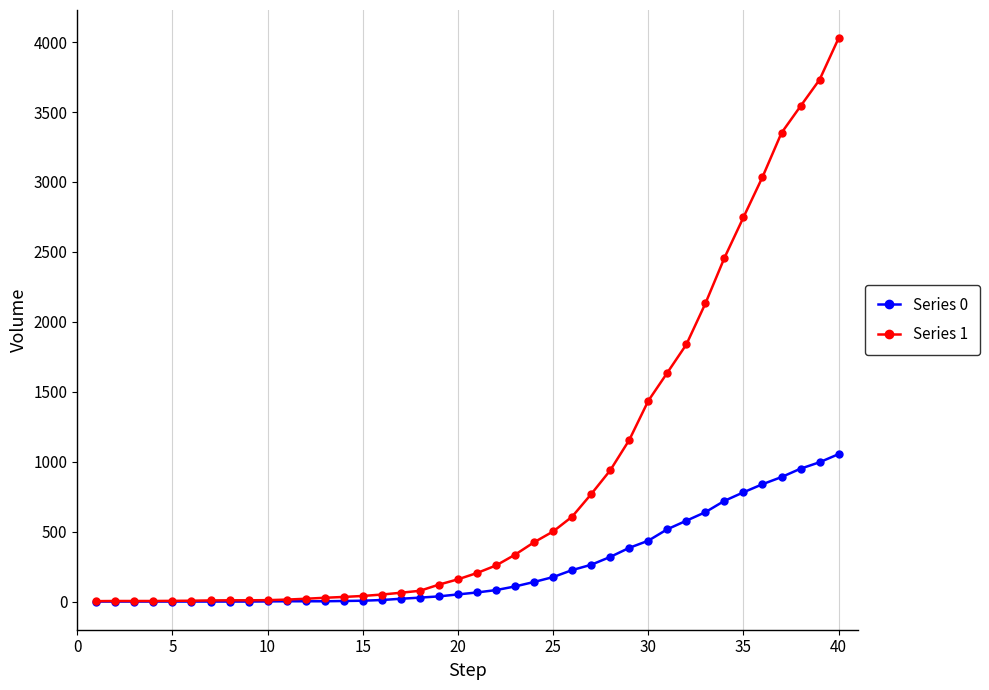

Rank the series by their average value, from lowest to highest.

Series 0, Series 1